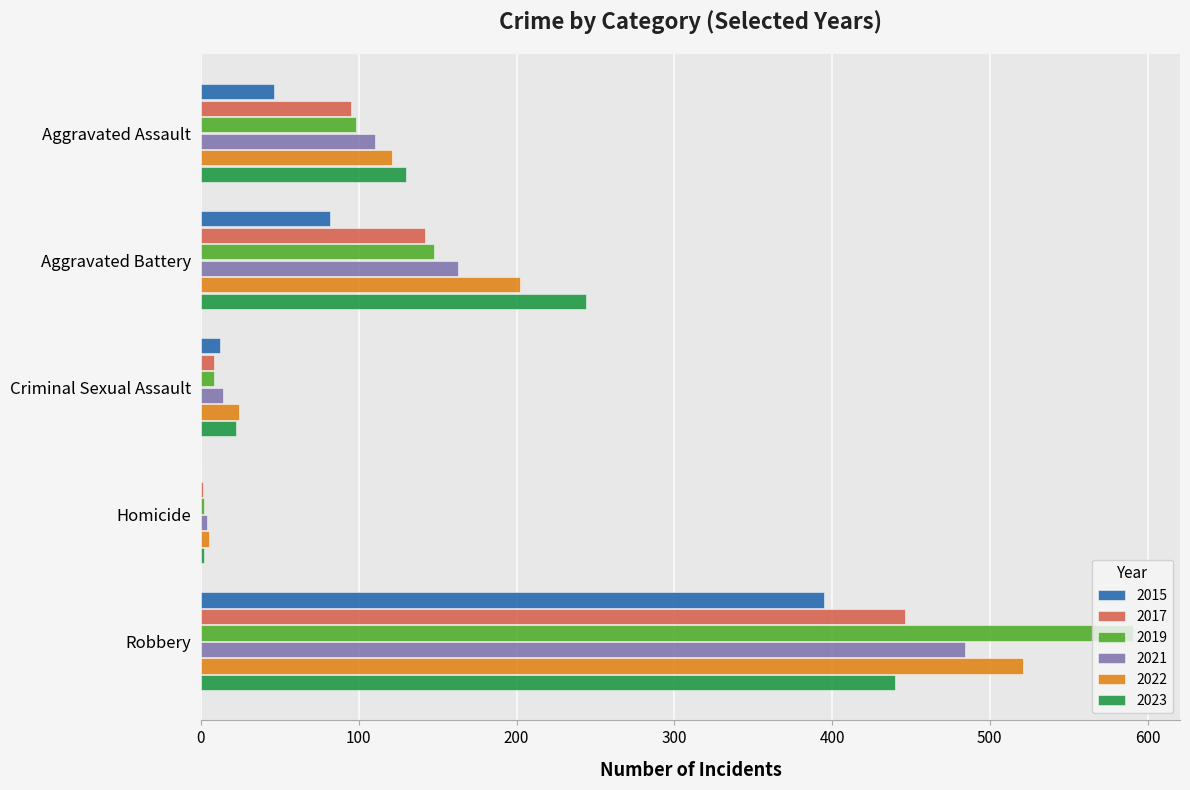

Is it true that 2017 equals 38 at Aggravated Assault?

False